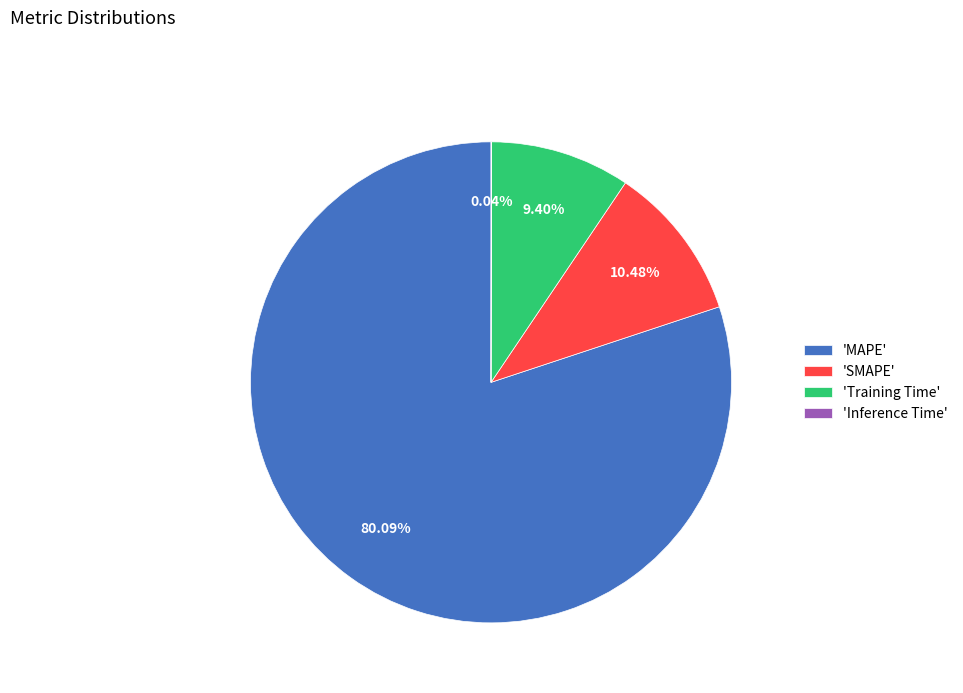

Which category accounts for the majority?

'MAPE'